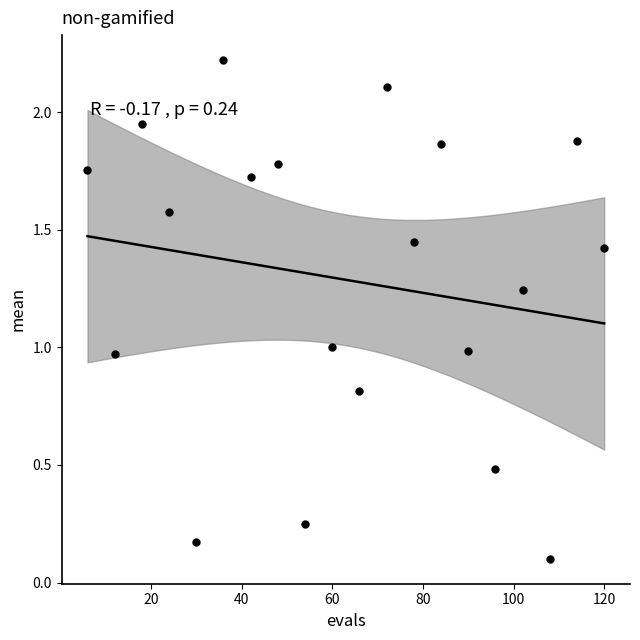

What is the range of X values (max minus min)?

114.0